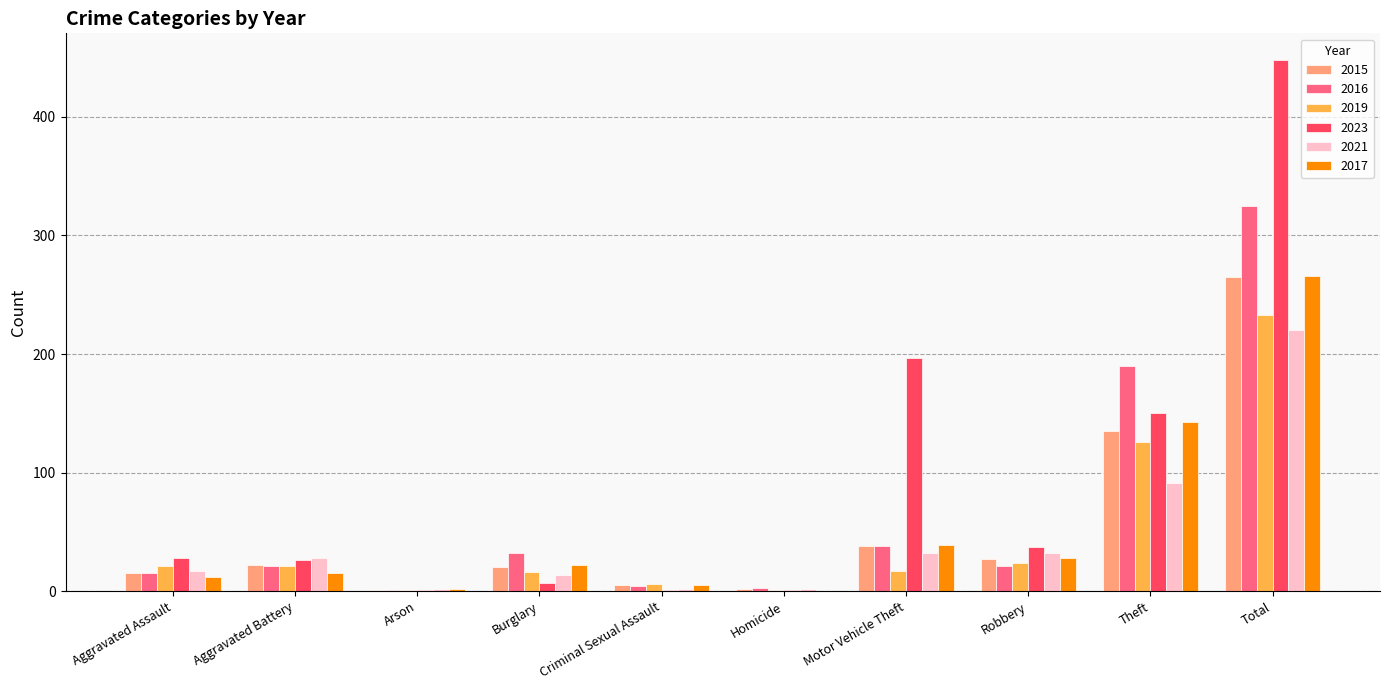

What is the sum of all 2017 values?

532